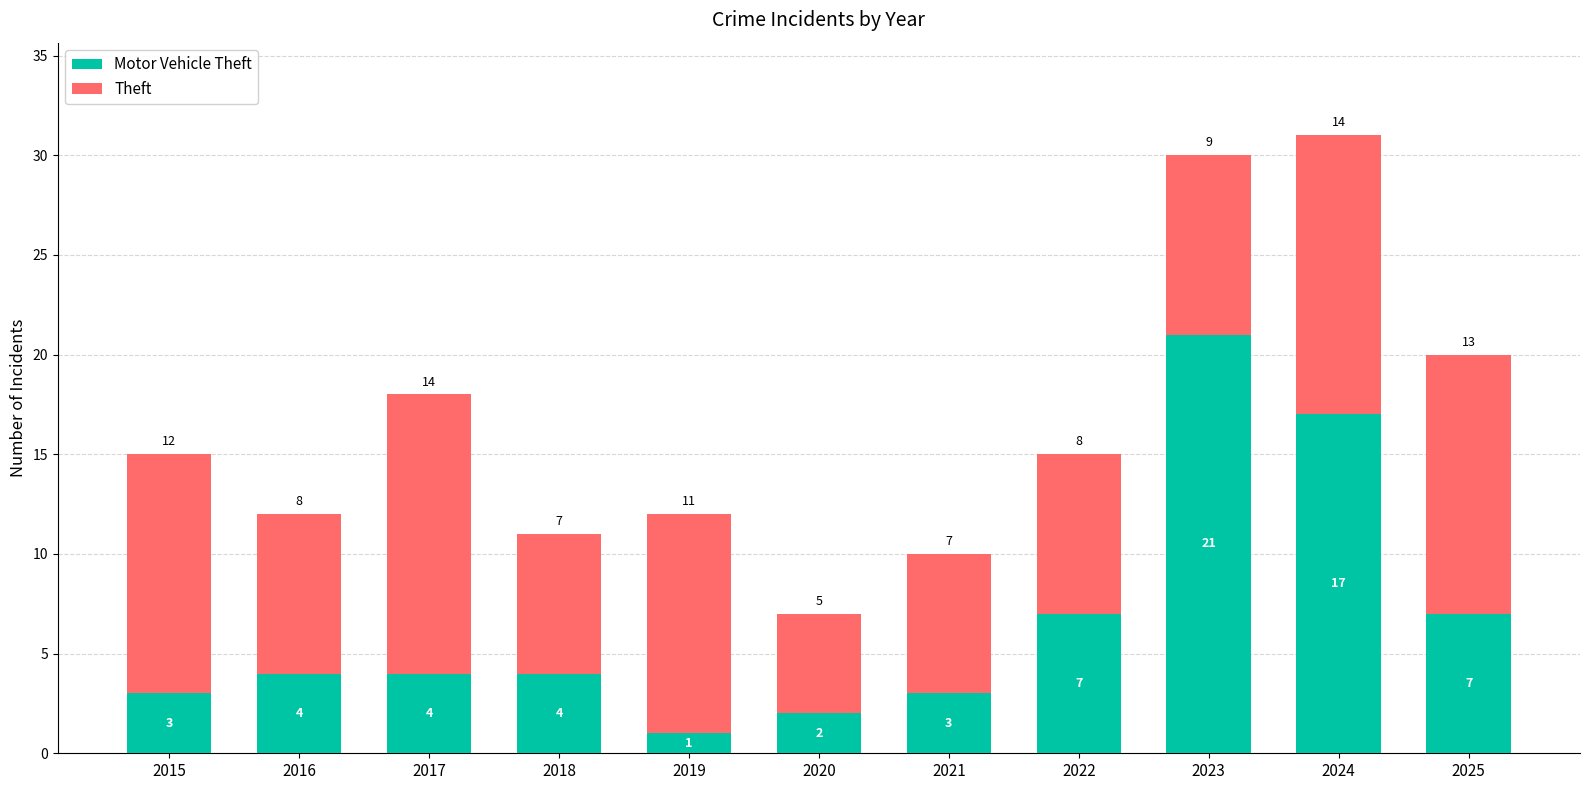

At which category is the sum across all series the highest?

2024